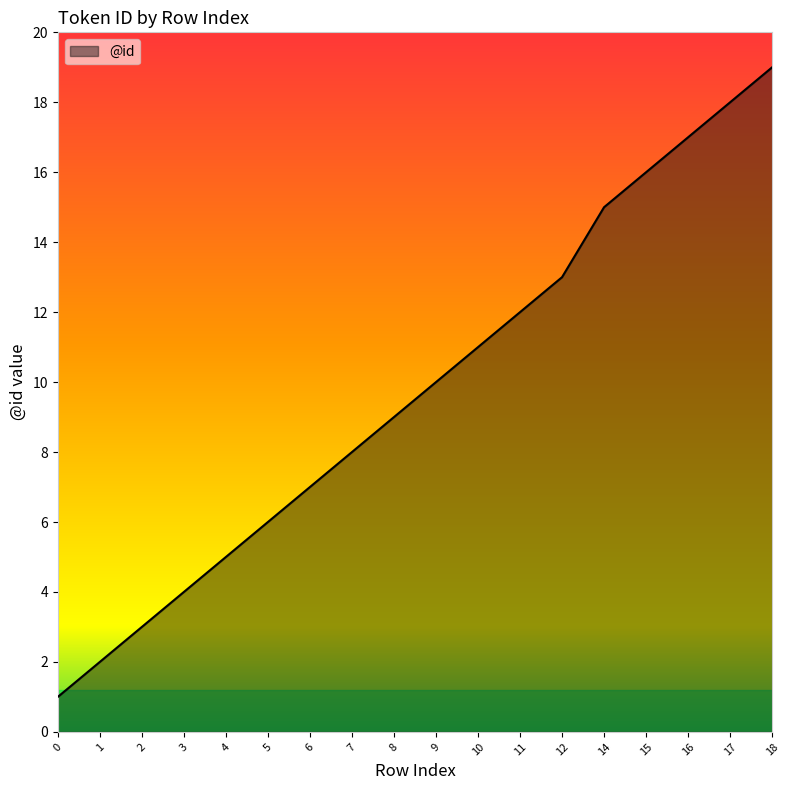

What is the maximum value shown in the chart?

19